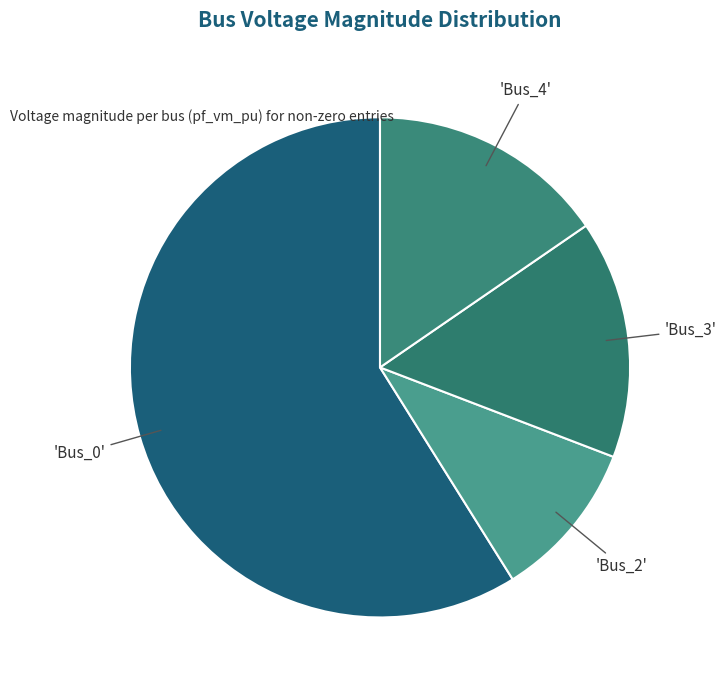

Is there any slice that represents more than half of the pie?

Yes